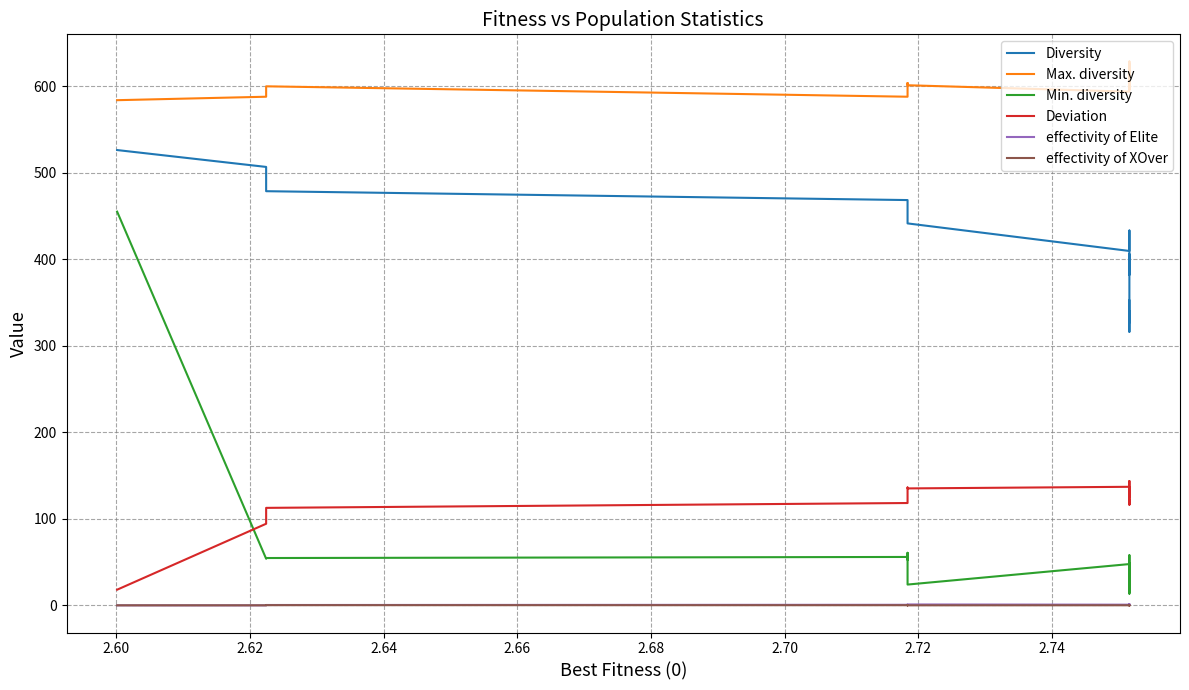

How many lines are shown in the chart?

6